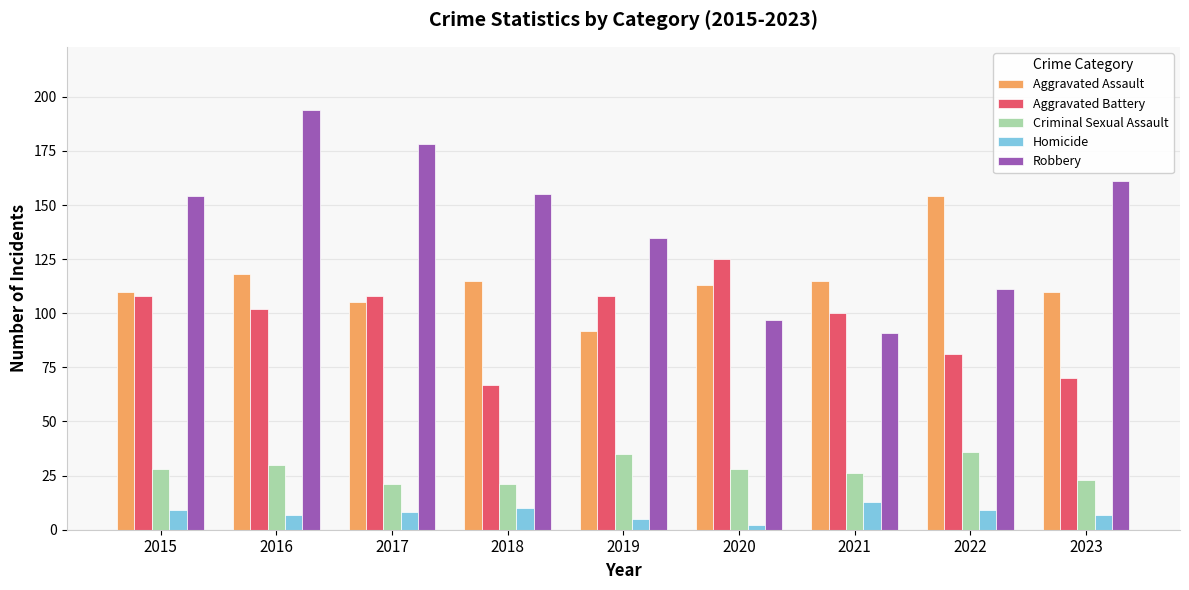

How many data points in Homicide are less than 8?

4